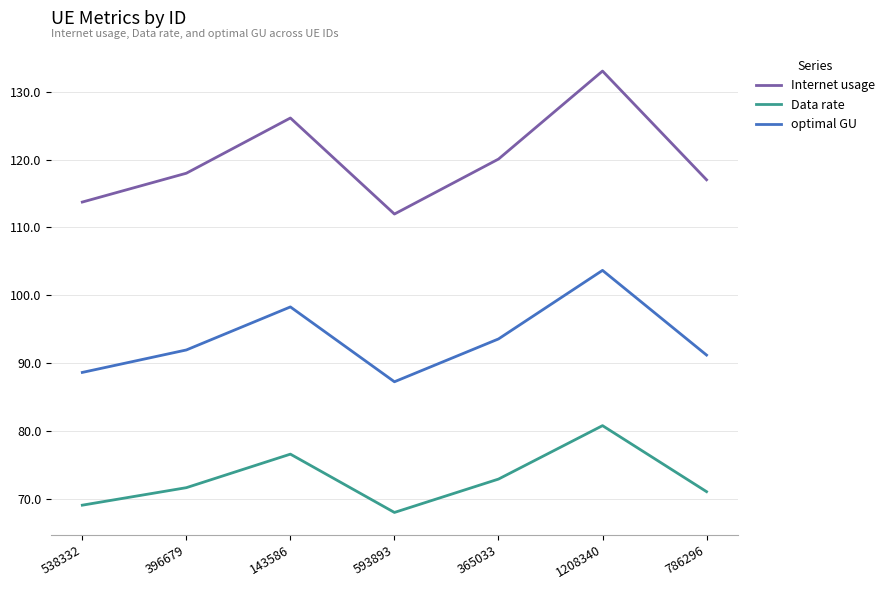

Reading left to right, extract all data points from this chart.

Internet usage: 538332=113.7	396679=118.0	143586=126.1	593893=112.0	365033=120.1	1208340=133.1	786296=117.0
Data rate: 538332=69.1	396679=71.6	143586=76.6	593893=68.0	365033=72.9	1208340=80.8	786296=71.0
optimal GU: 538332=88.6	396679=91.9	143586=98.3	593893=87.2	365033=93.6	1208340=103.7	786296=91.2